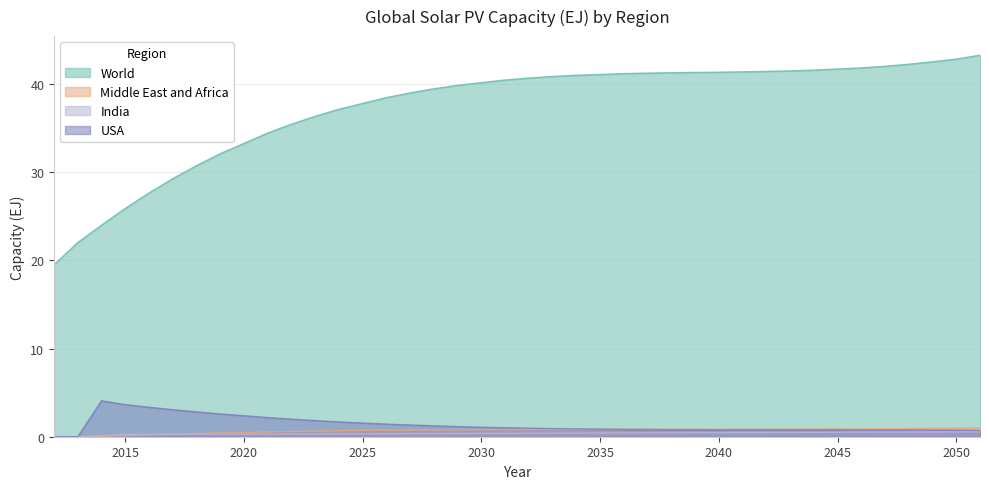

Read the USA value at 2042.

0.8